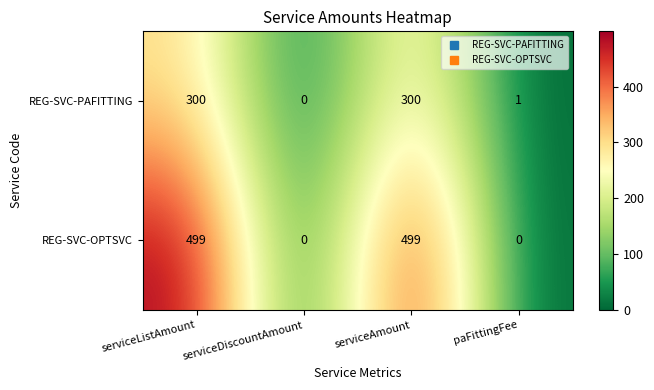

List the series in order of their peak value, lowest first.

REG-SVC-PAFITTING, REG-SVC-OPTSVC